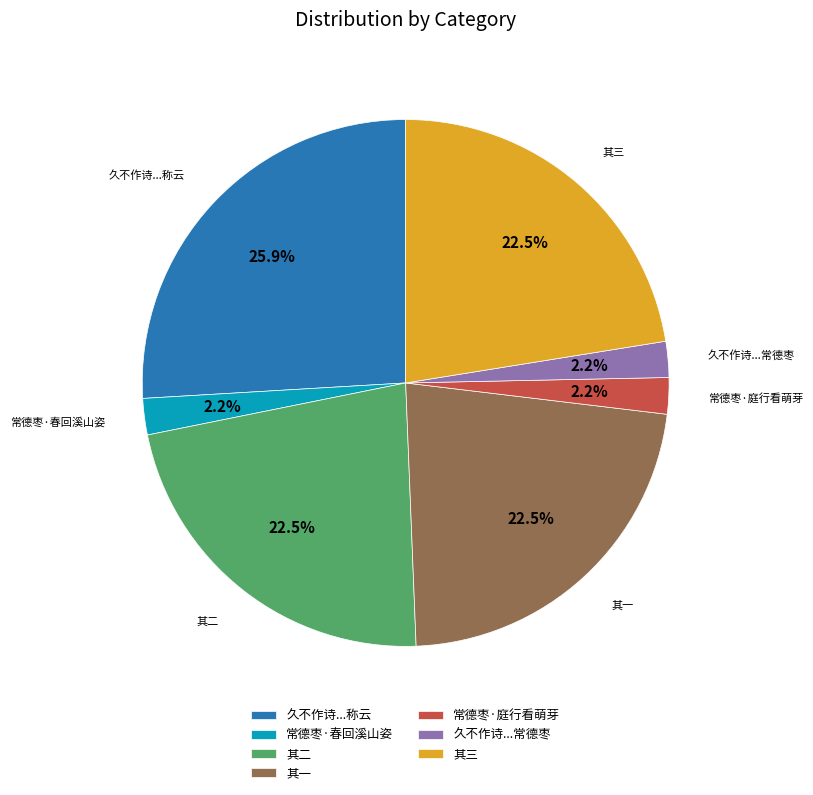

Is there any slice that represents more than half of the pie?

No